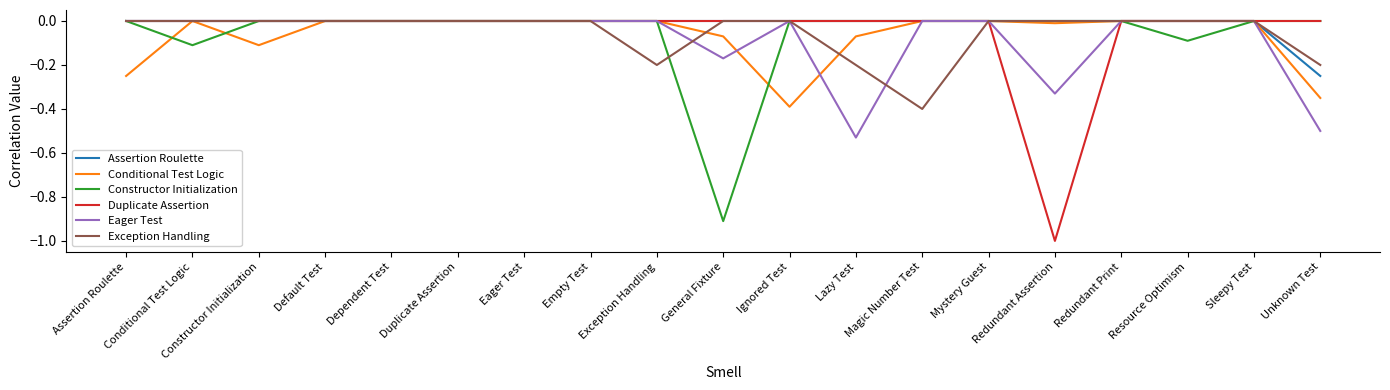

At which label does Constructor Initialization reach its minimum?

General Fixture